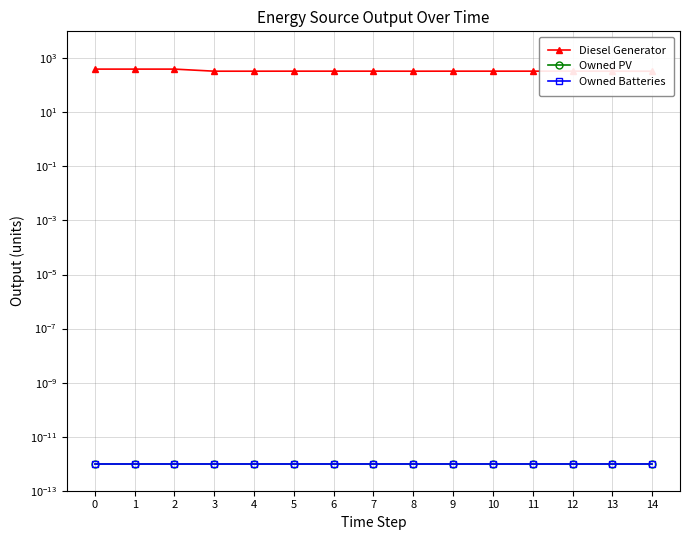

True or false: Owned Batteries and Owned PV cross at least once.

False